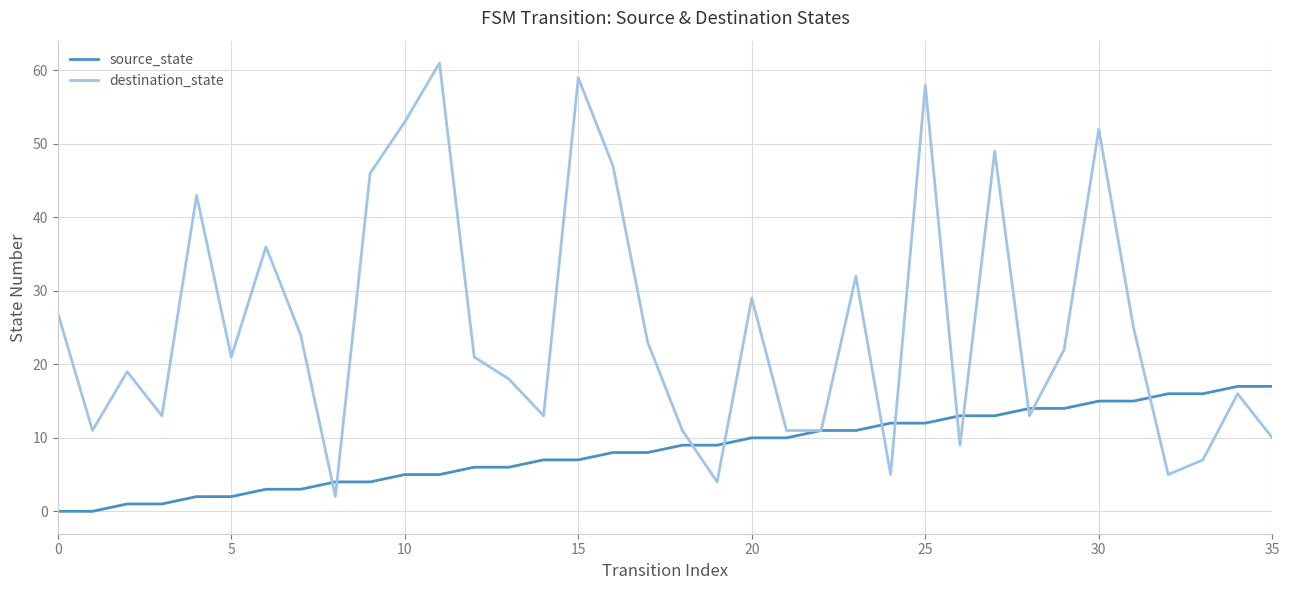

At how many categories does at least one series exceed 38?

9